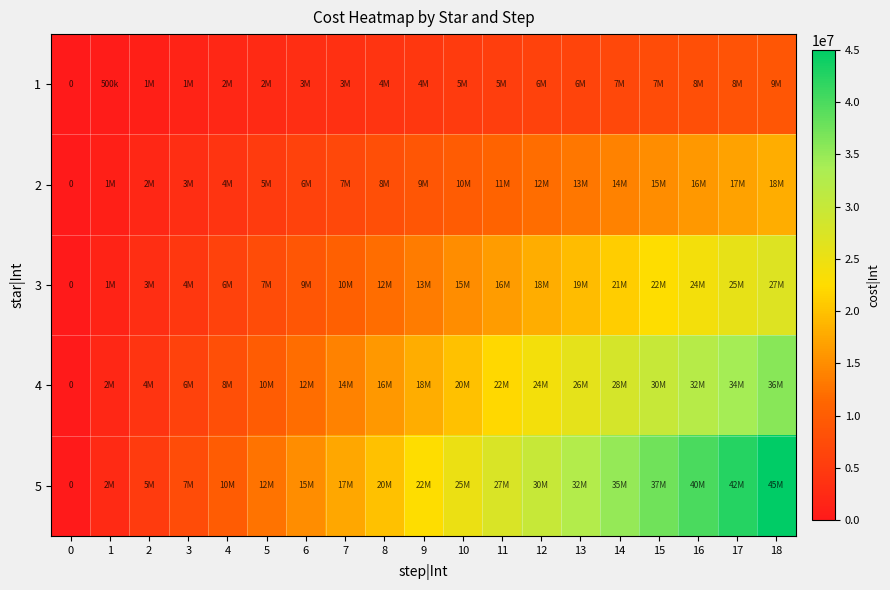

Rank the series at 18 from lowest to highest value.

1, 2, 3, 4, 5